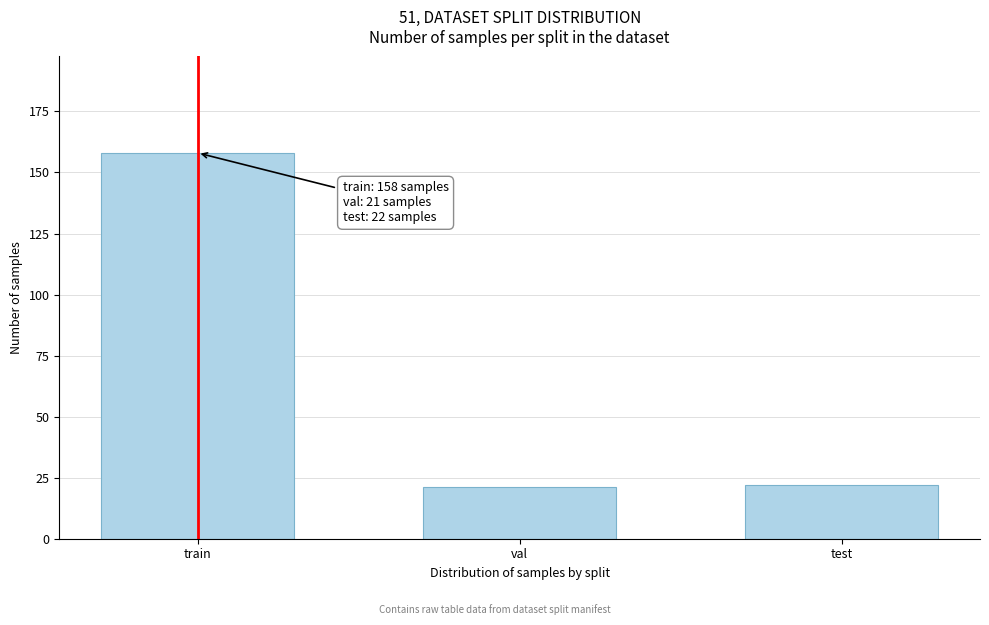

Reading left to right, list all the values displayed in this chart.

train=158	val=21	test=22